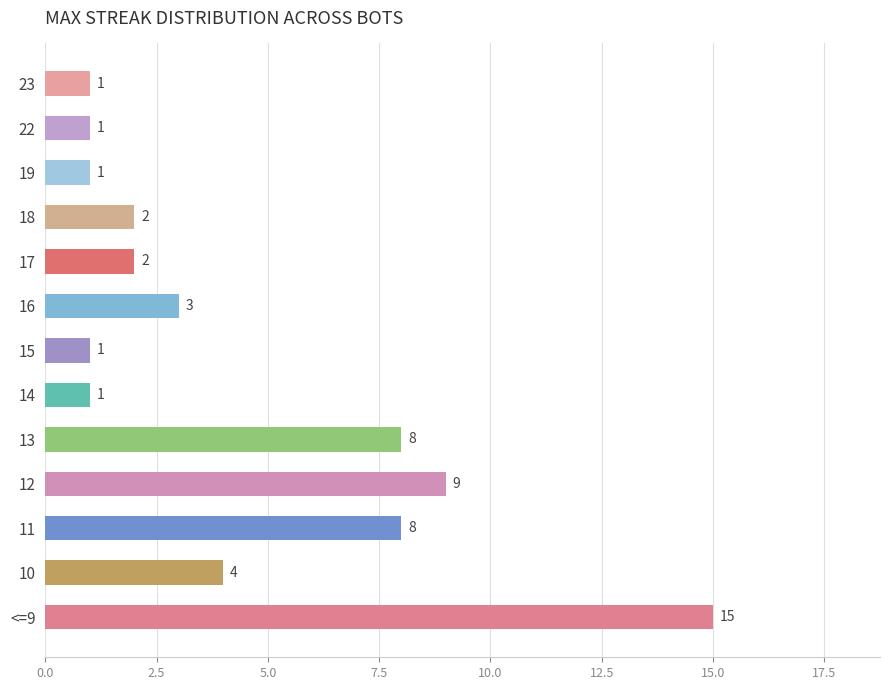

What is the label of the 8th bar from the top?

14